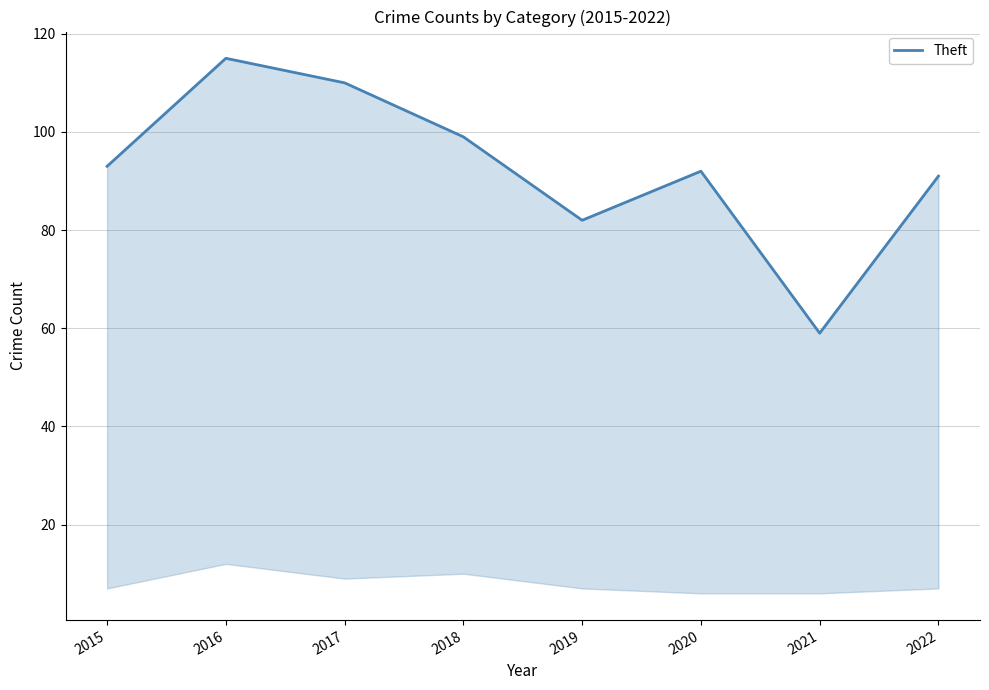

How many distinct data groups are displayed?

1